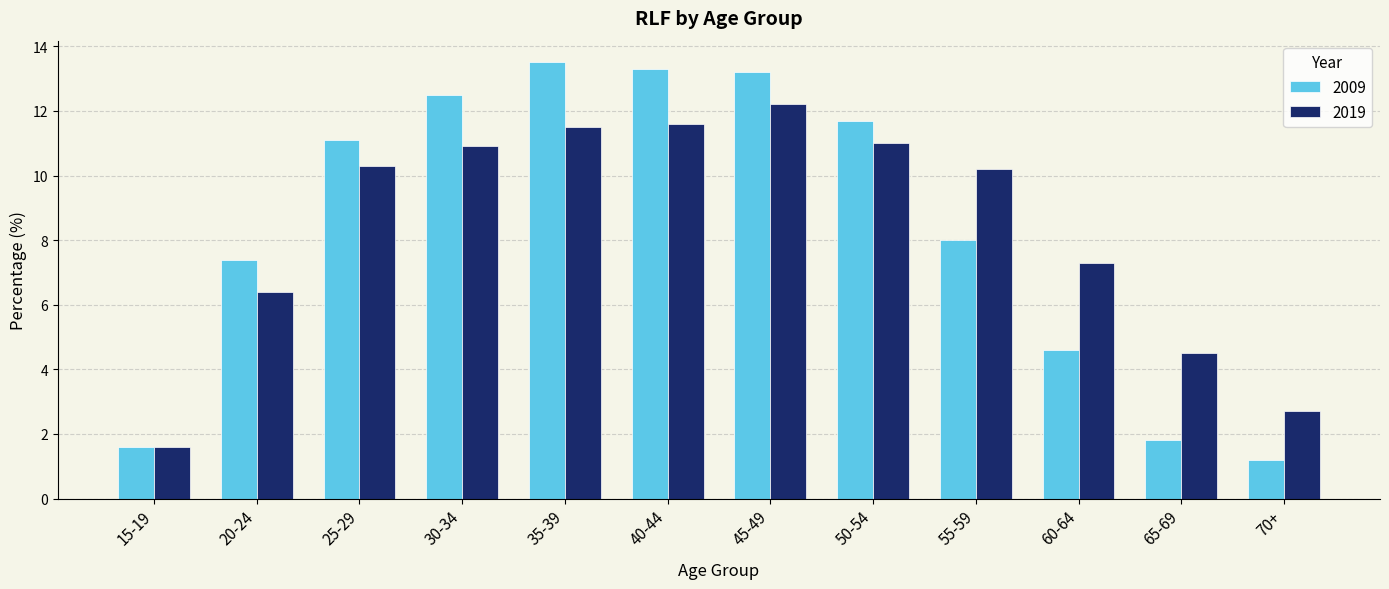

How many bars are there in total?

24